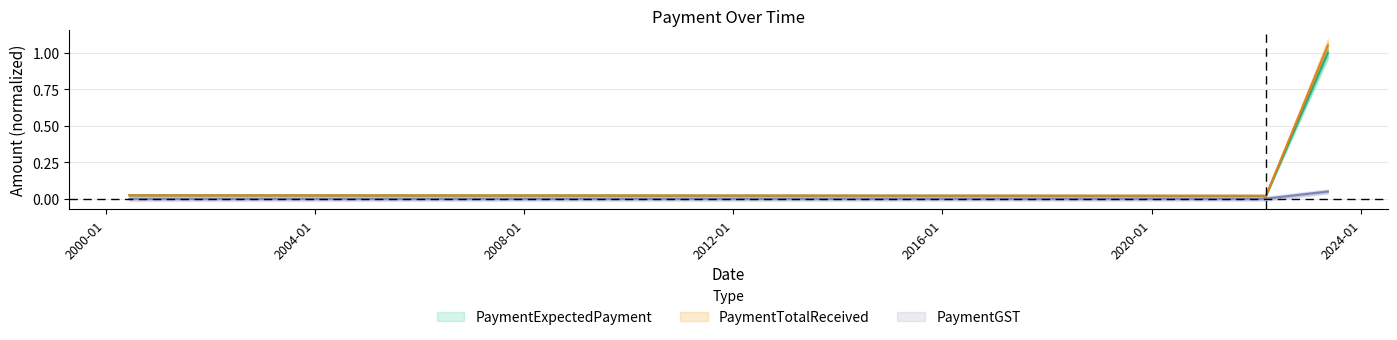

How many positive values does the PaymentGST series have?

4